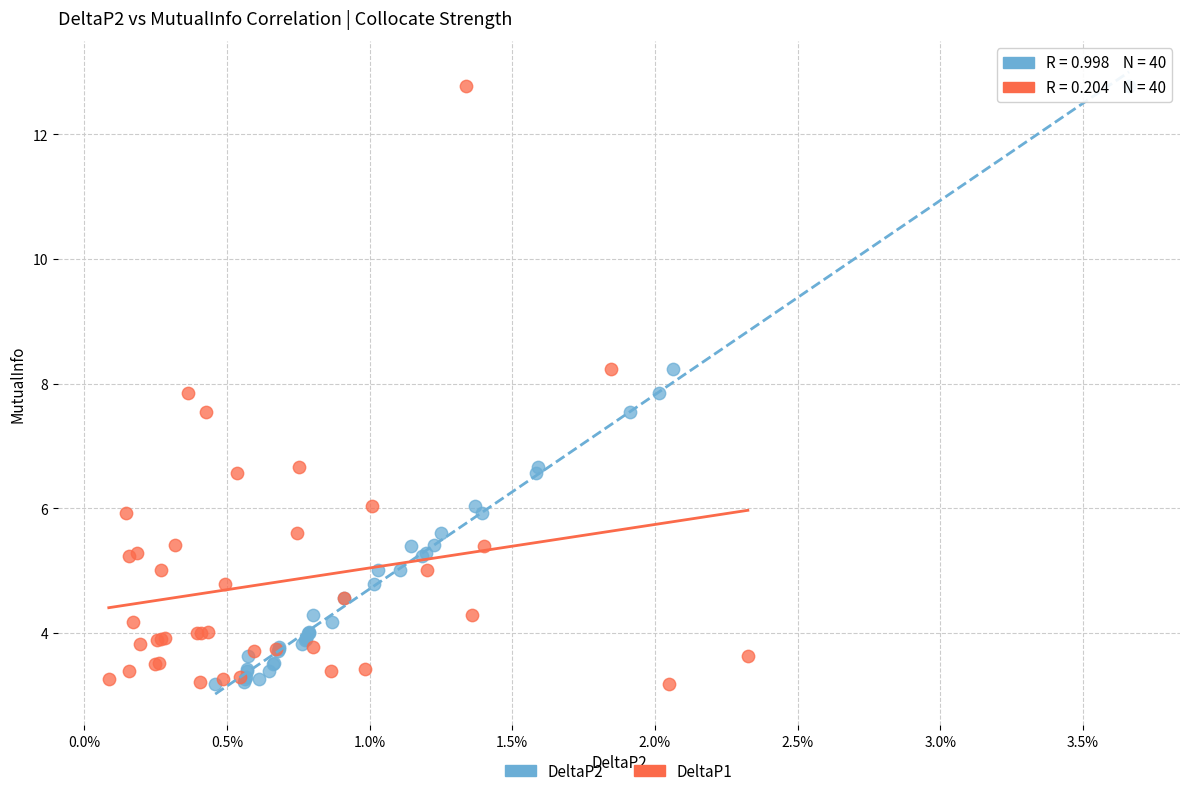

What are all the series names shown in the legend?

DeltaP2, DeltaP1